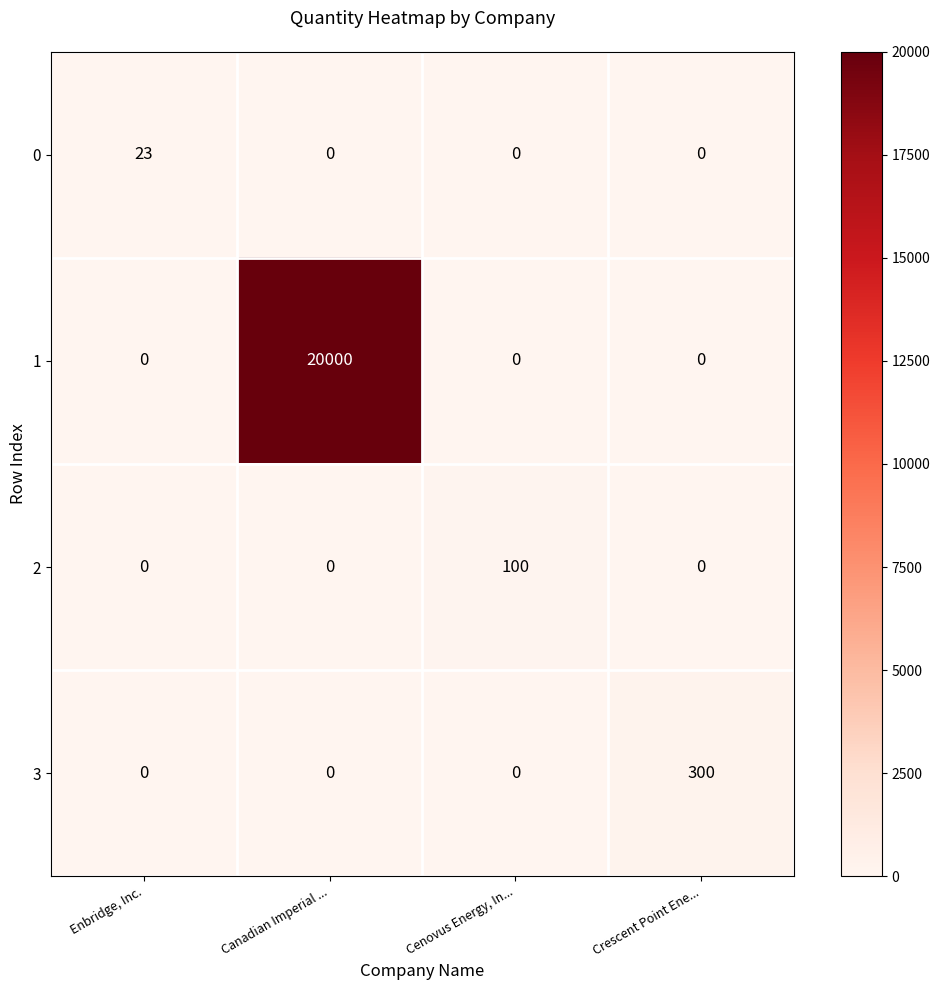

Which series changed the most between Enbridge, Inc. and Crescent Point Ene...?

3